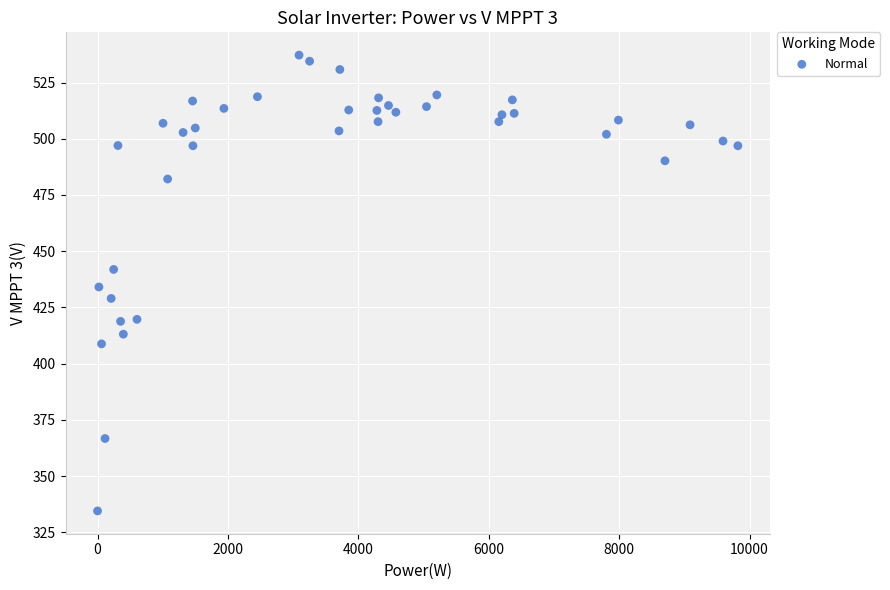

What is the range of Y values (max minus min)?

202.7